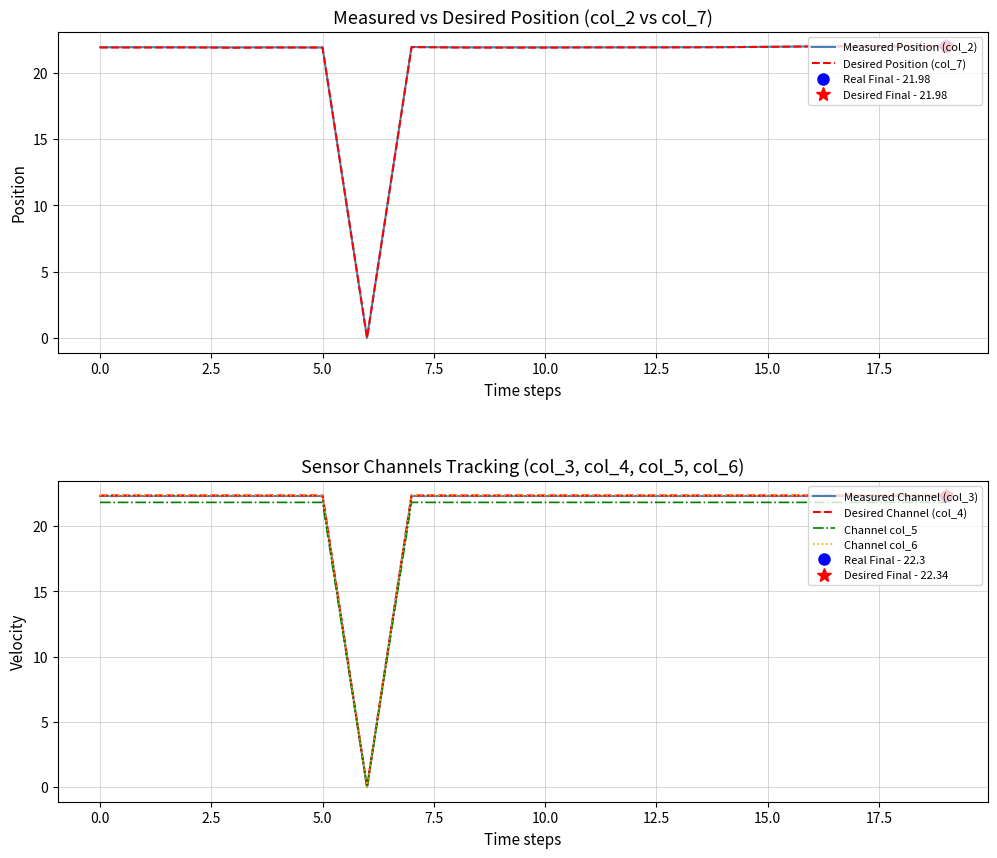

True or false: Measured Channel (col_3) and Channel col_6 intersect in this chart.

False